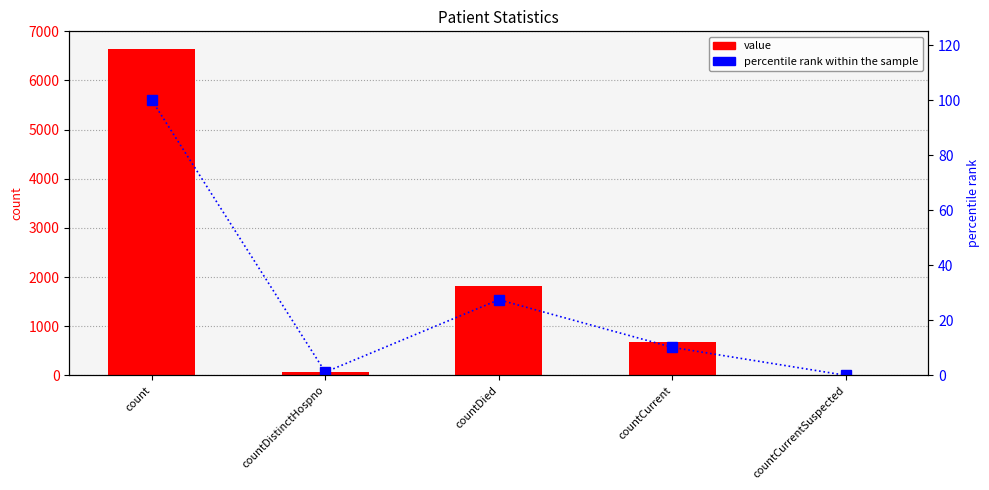

Rank the series by their maximum value, from highest to lowest.

value, percentile rank within the sample